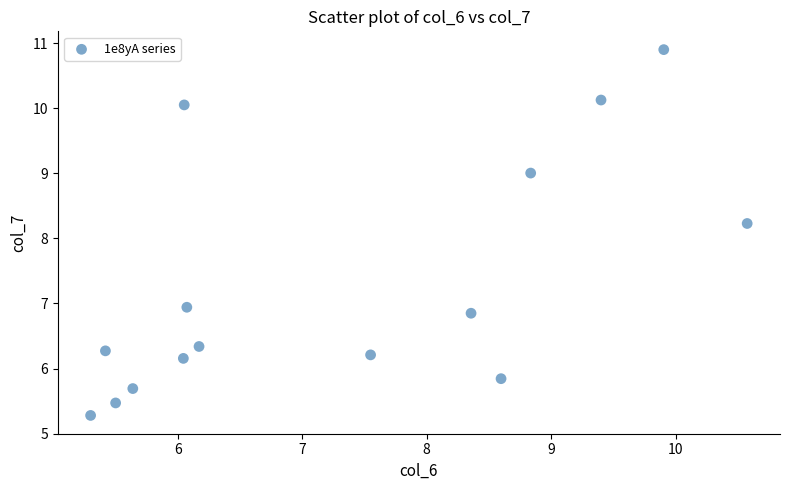

What is the range of X values (max minus min)?

5.3